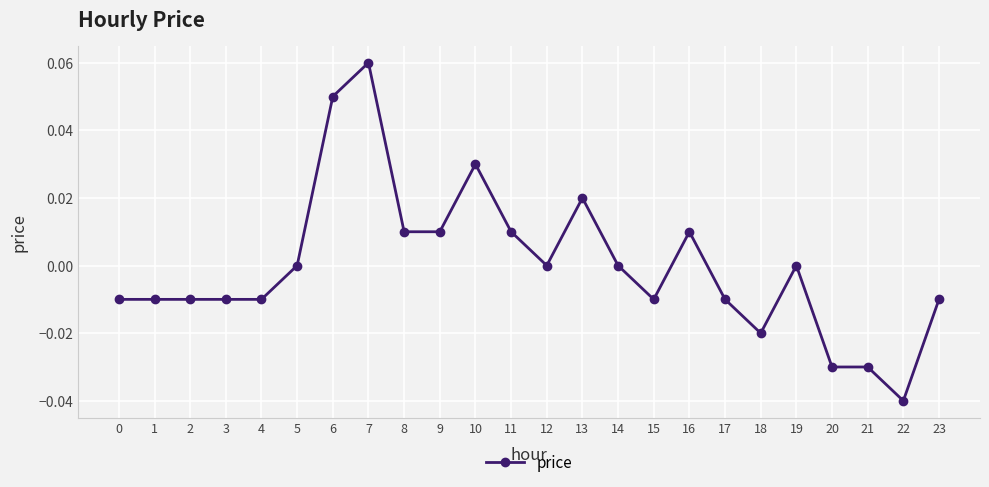

The value at 12 is 0.1. True or false?

False